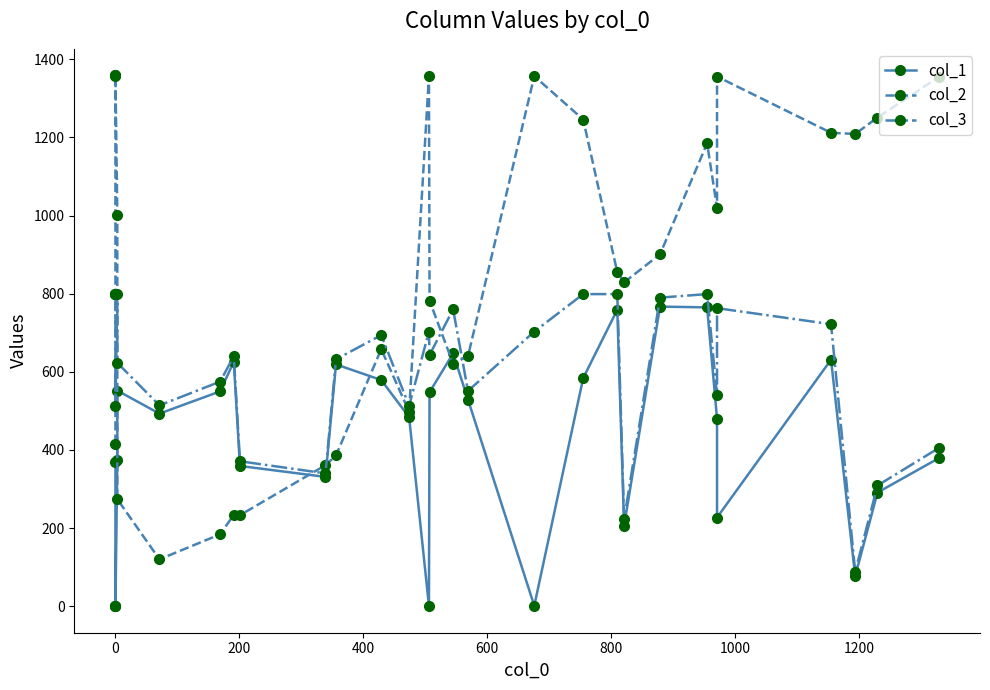

What is the label of the 28th point from the right?

200